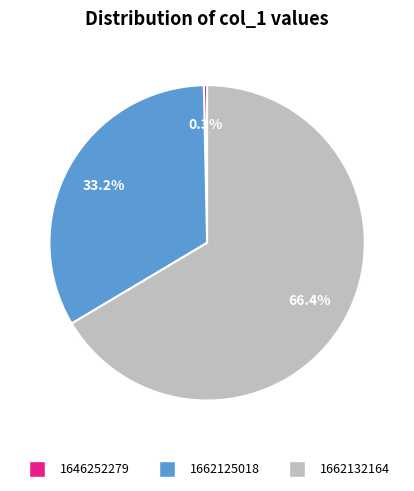

To the nearest percent, what is the difference between the largest and smallest slice percentages?

67%